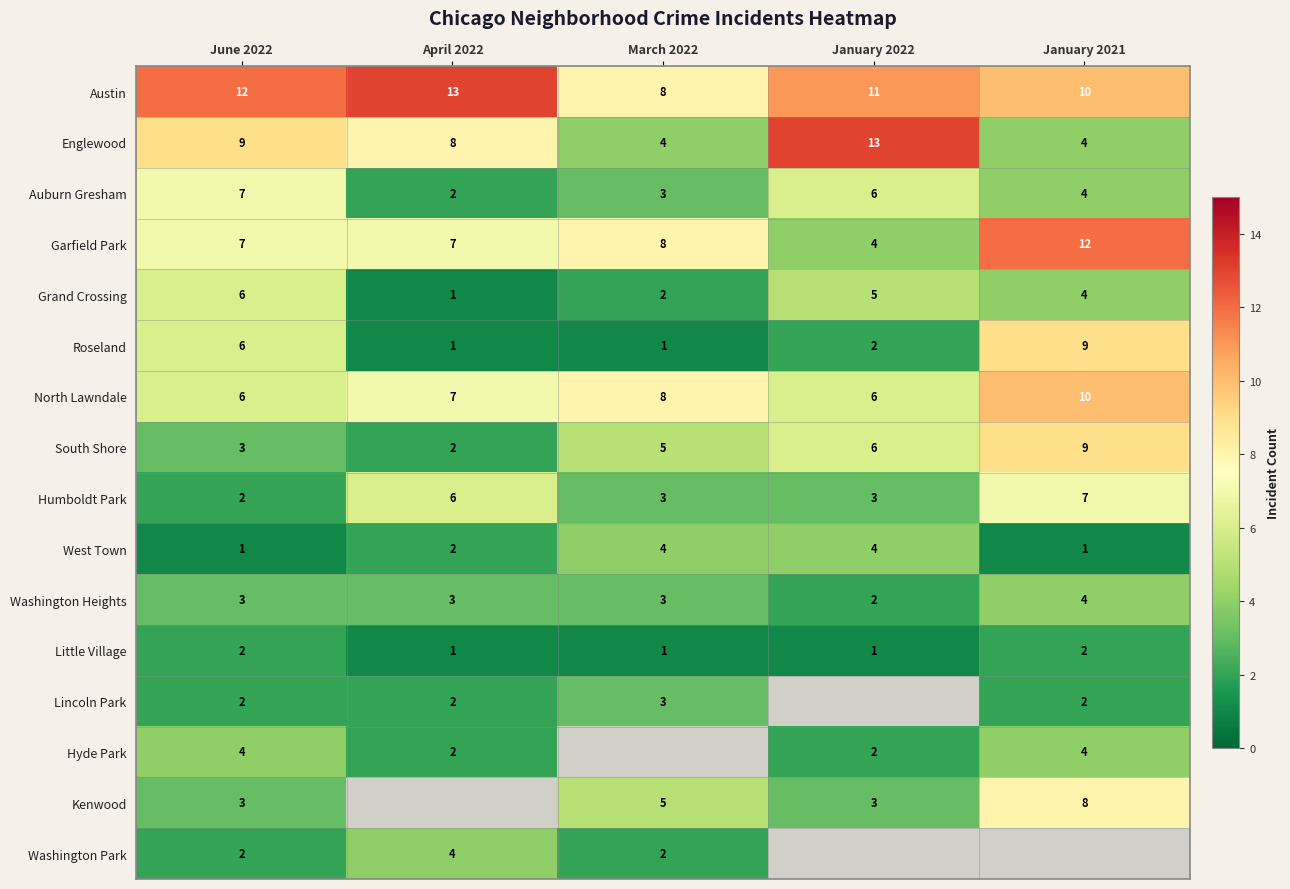

Count the Auburn Gresham values in the range 3 to 6.

3